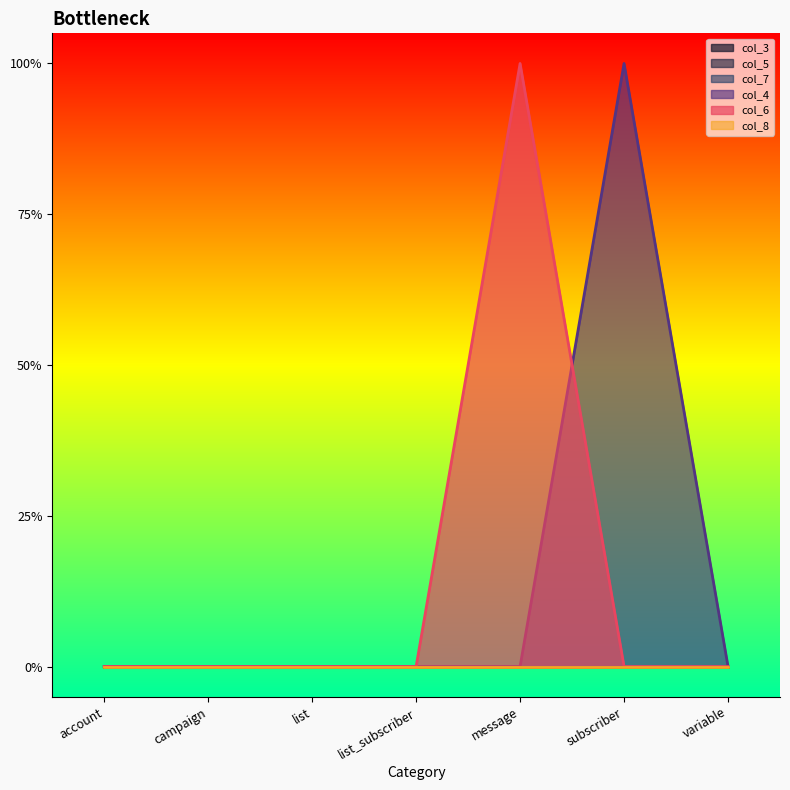

At how many categories does at least one series exceed 0?

2